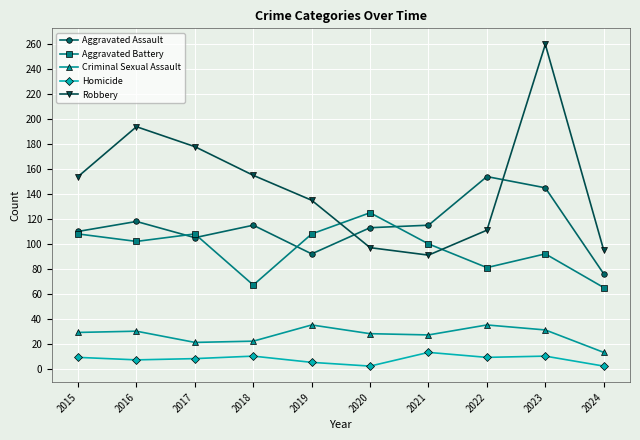

What are all the series names shown in the legend?

Aggravated Assault, Aggravated Battery, Criminal Sexual Assault, Homicide, Robbery